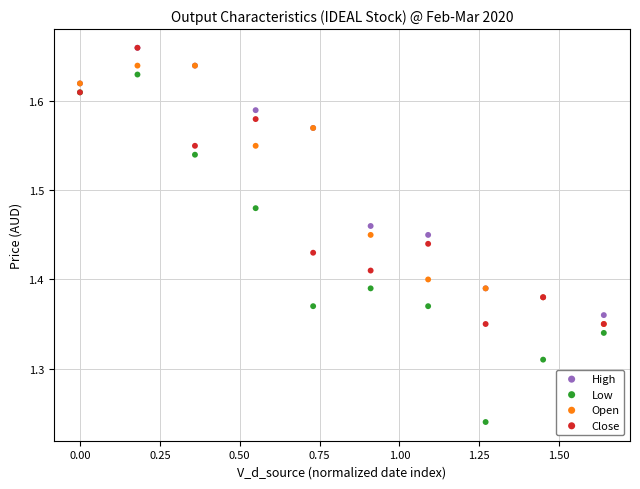

What are all the series names shown in the legend?

High, Low, Open, Close